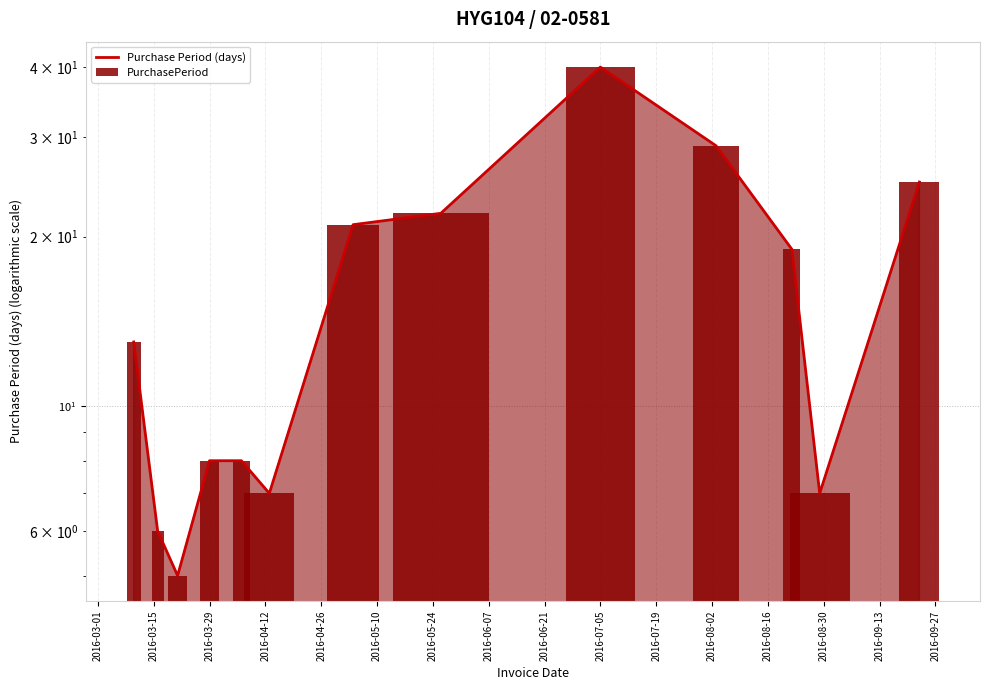

Approximately how many times larger is the value at 2016-03-15 compared to 2016-05-24?

0.3